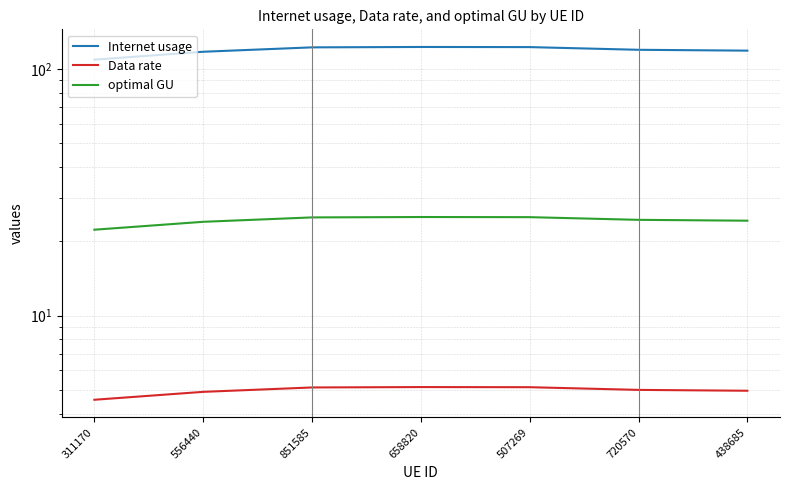

True or false: optimal GU has a value of 36.0 at 311170.

False